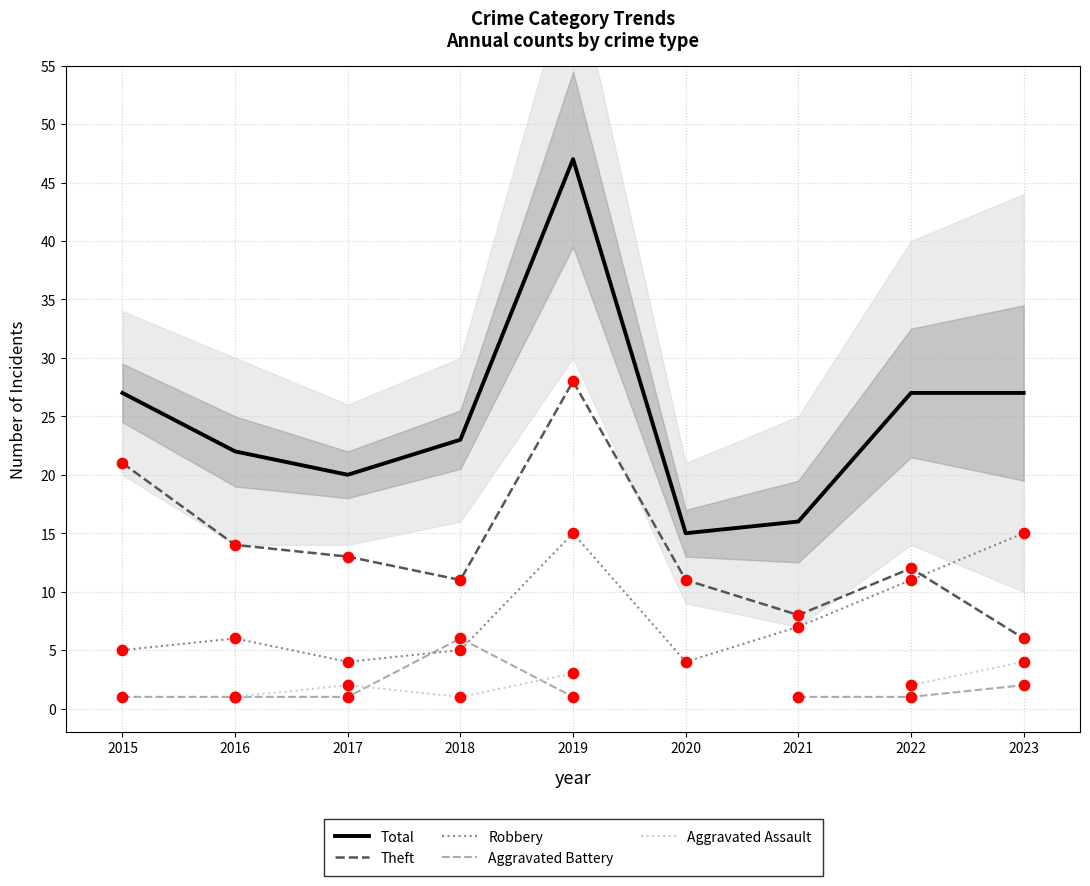

True or false: Theft and Total cross at least once.

False